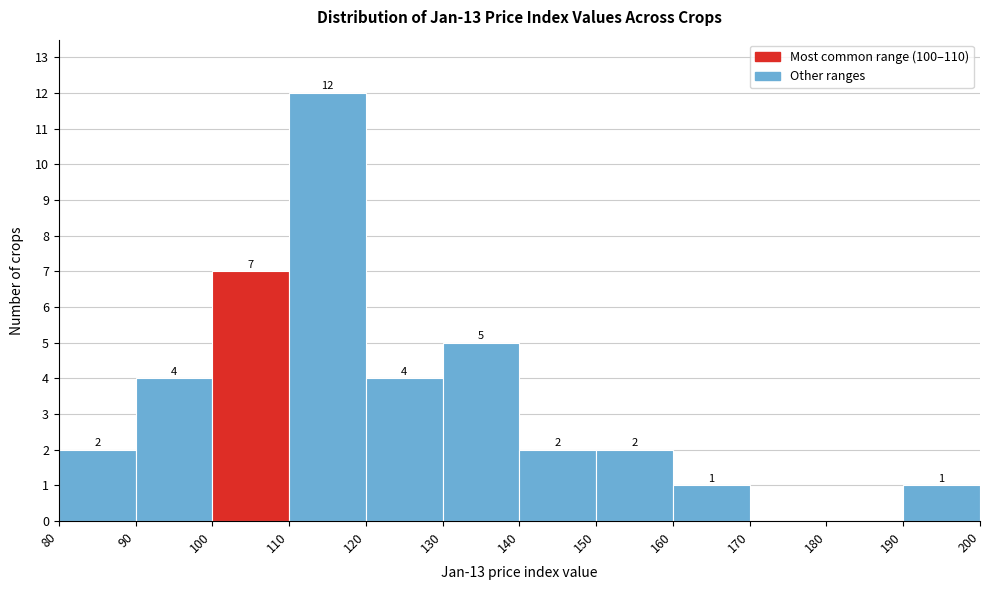

Which range on the x-axis has the tallest bar?

110 to 120